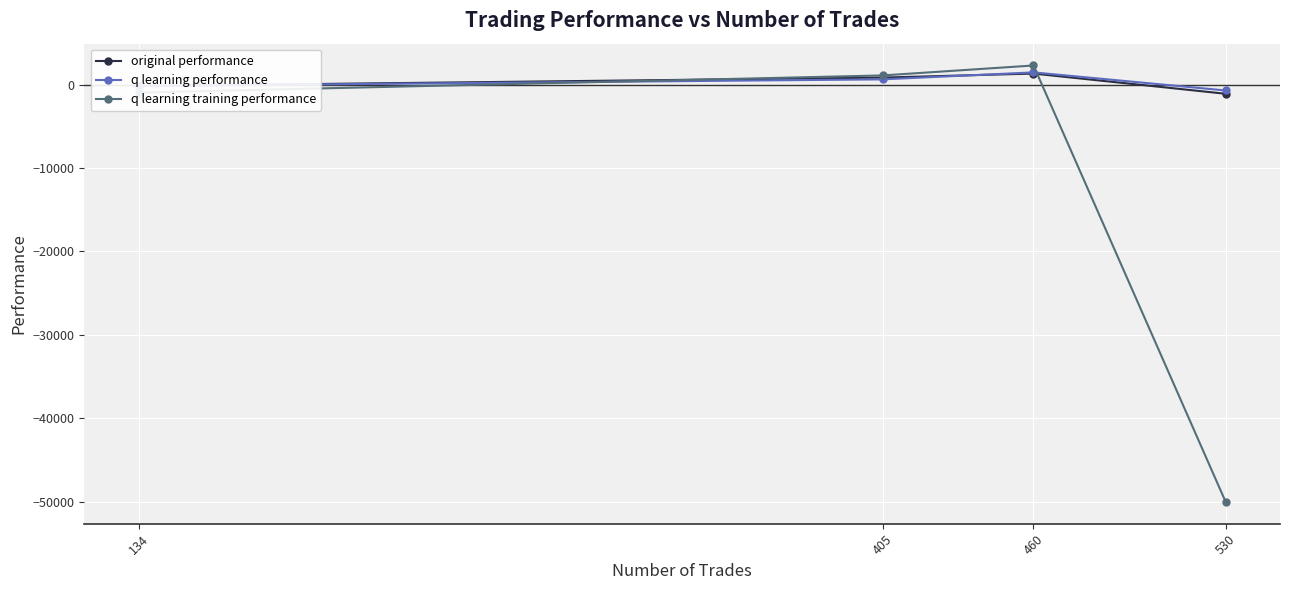

How many values in q learning training performance are above zero?

2